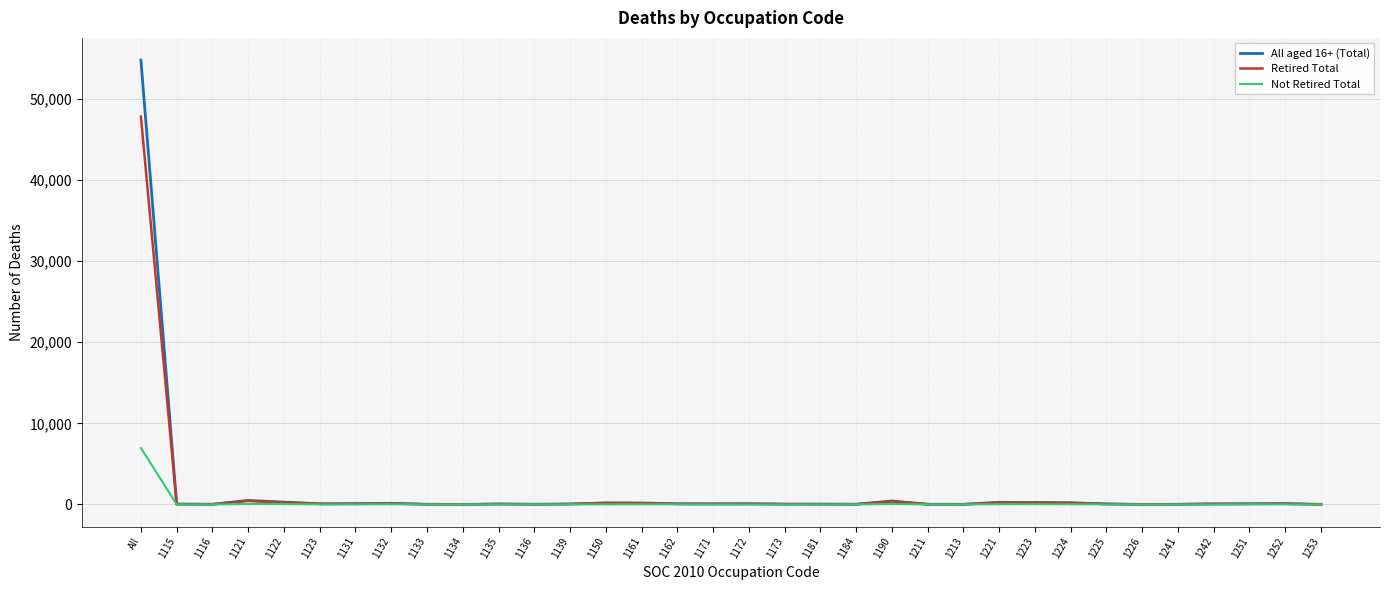

What is the total value across all series at 1123?

166